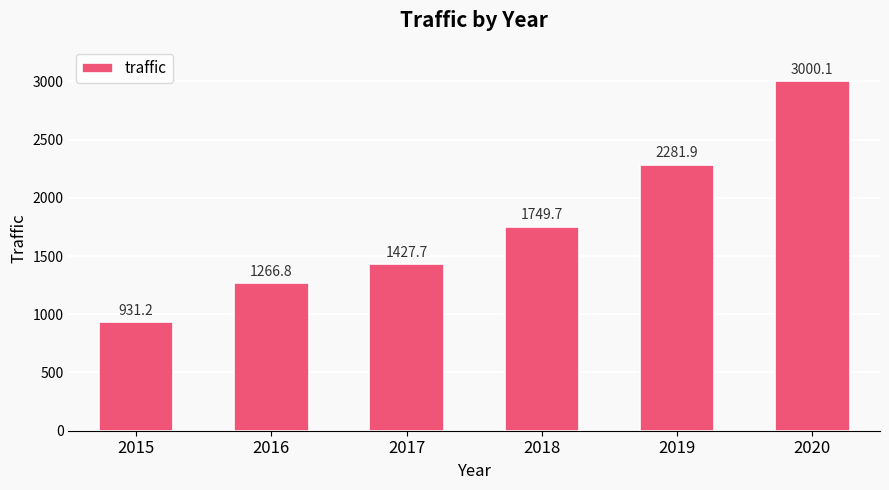

Is it true that the value at 2019 is 2281.9?

True